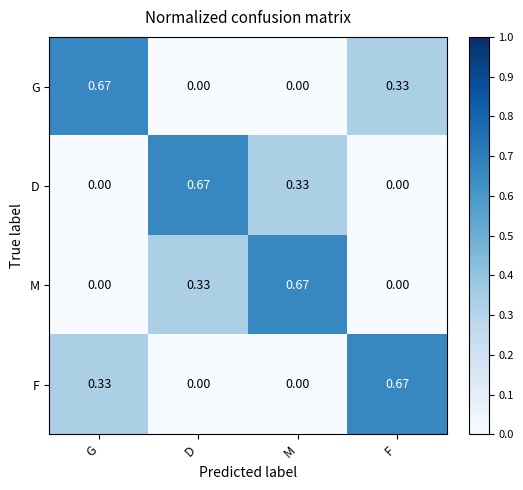

At which label does D reach its peak?

D